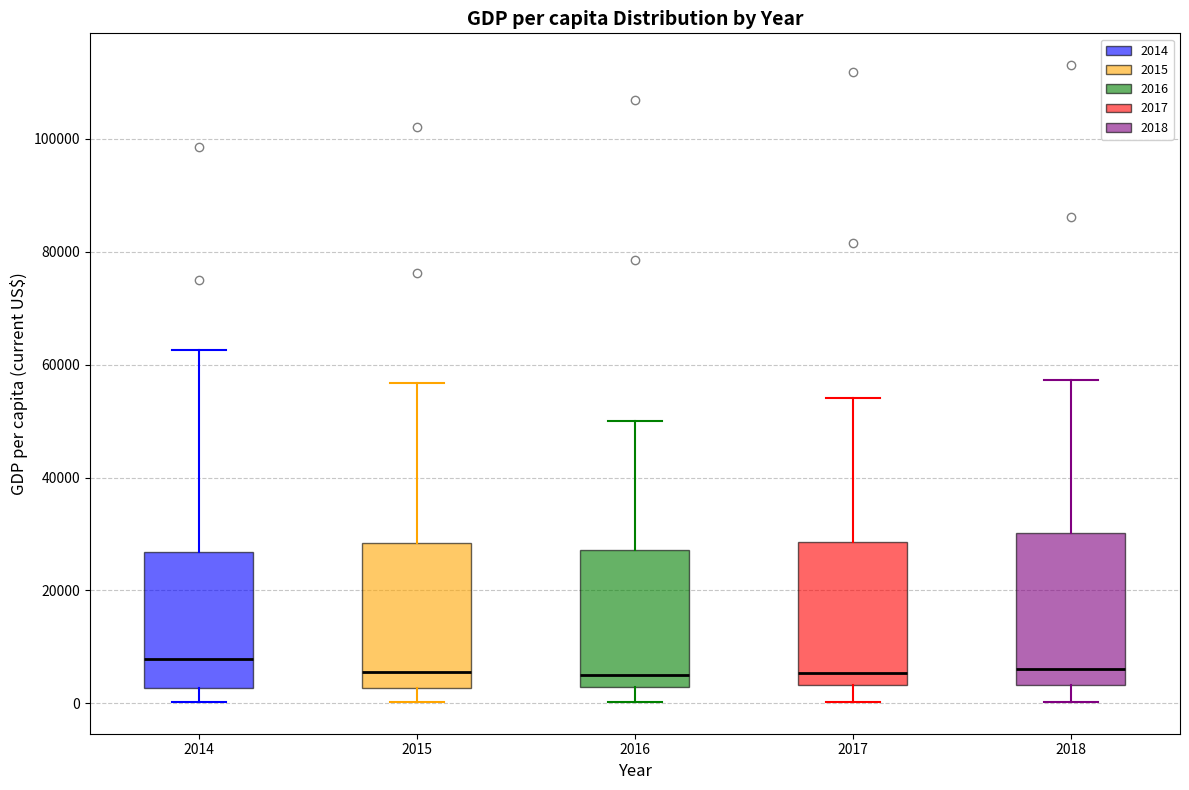

Reading left to right, read every box against the y-axis: the position of its median line, the range the box covers, and the ends of its whiskers. The values are not printed on the chart, so give them approximately, as read against the axis.

2014: median 8000, box 2000 to 26000, whiskers 0 to 62000
2015: median 6000, box 2000 to 28000, whiskers 0 to 56000
2016: median 4000, box 2000 to 28000, whiskers 0 to 50000
2017: median 6000, box 4000 to 28000, whiskers 0 to 54000
2018: median 6000, box 4000 to 30000, whiskers 0 to 58000